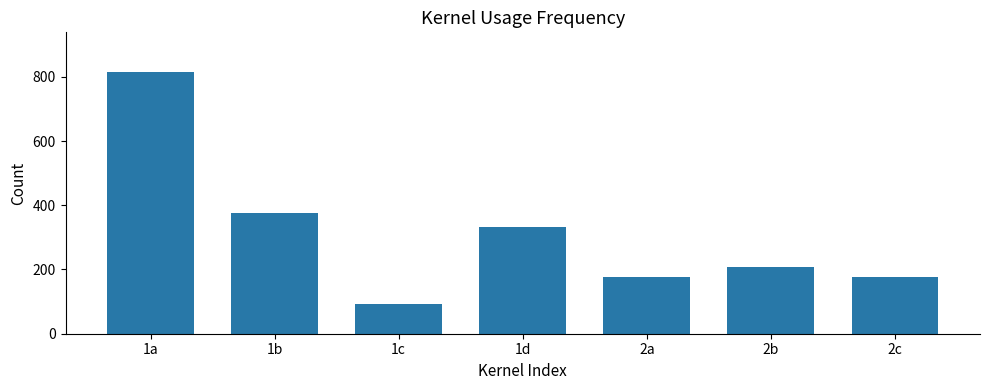

Is it true that the value at 1d is 545?

False